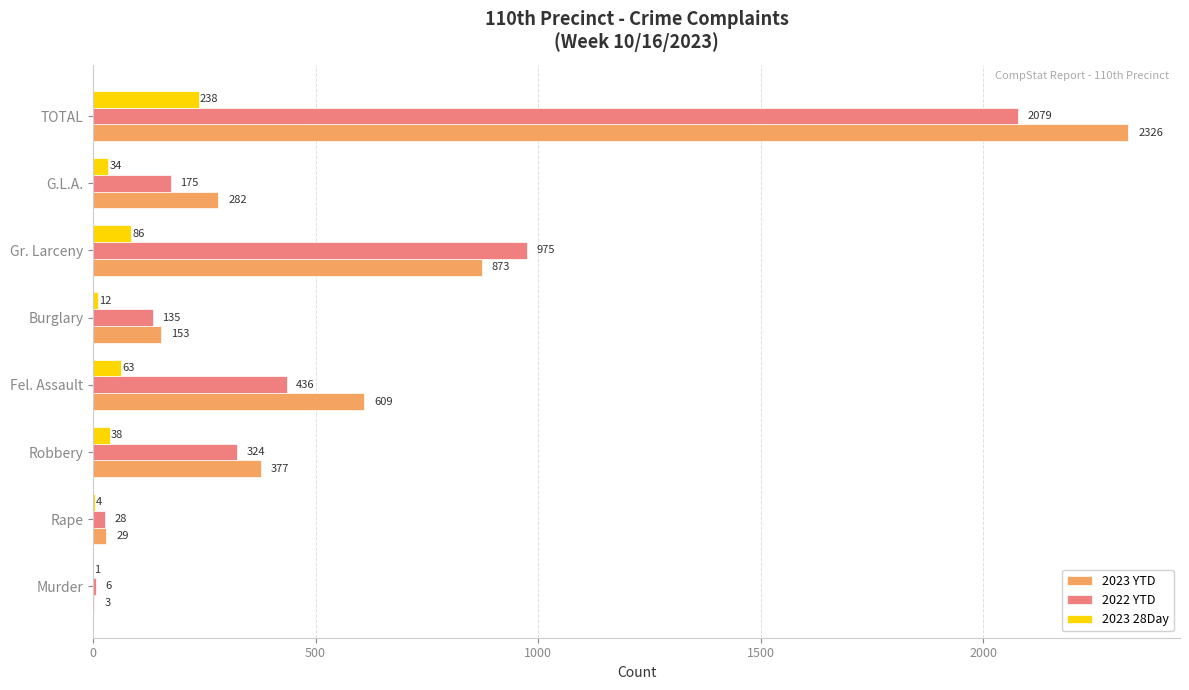

The value of 2023 28Day at G.L.A. is 34. True or false?

True